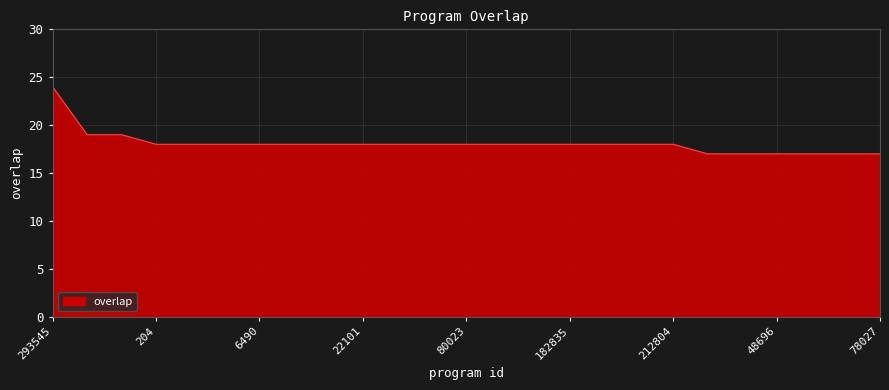

What is the difference between the maximum and minimum values?

7